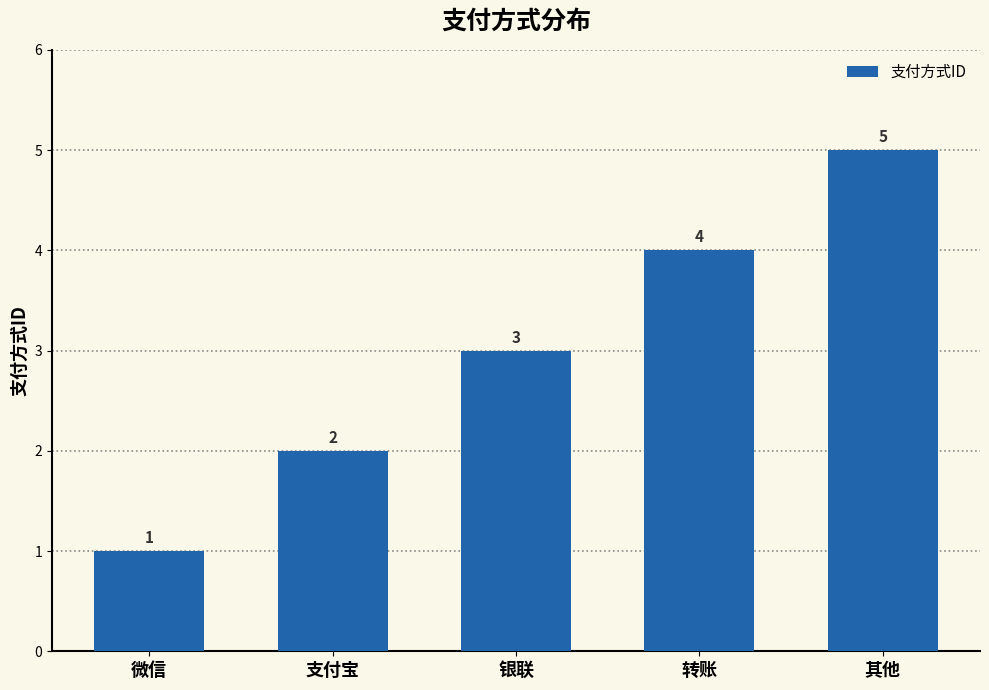

What is the label of the 3rd bar from the right?

银联